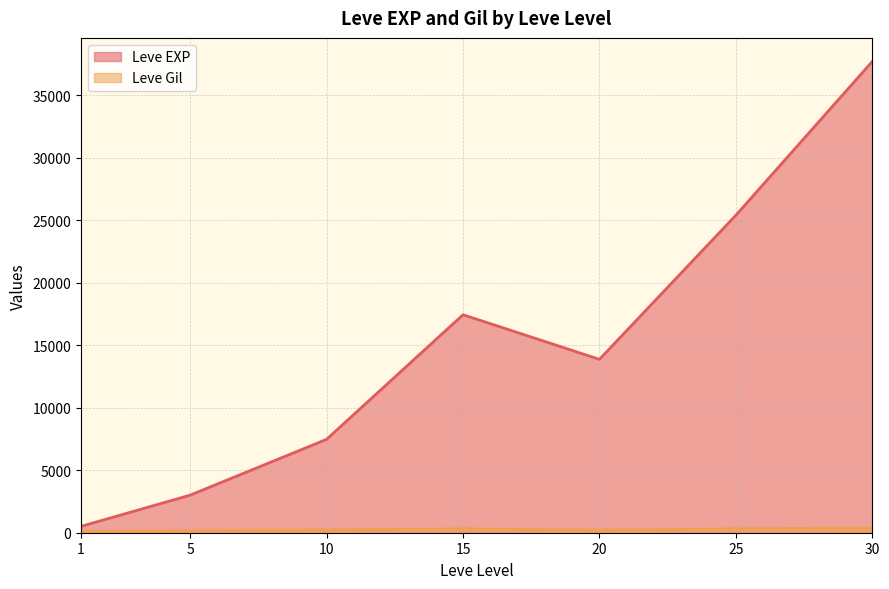

Which series has the largest total across all categories?

Leve EXP